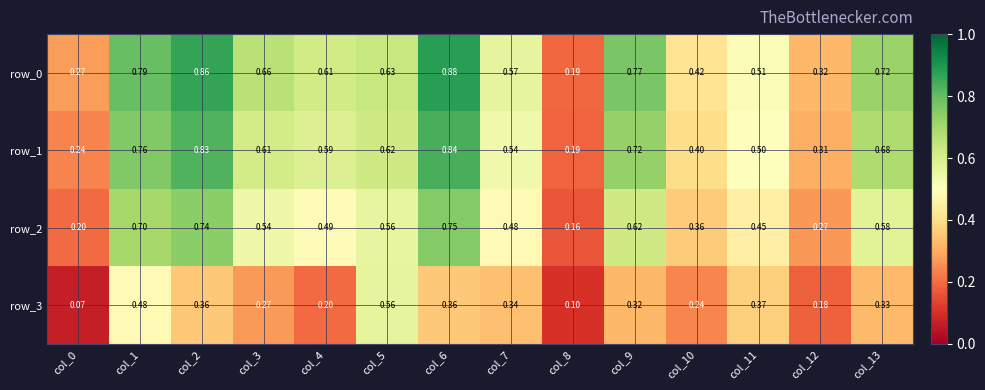

Which series has the largest range (max minus min)?

row_0